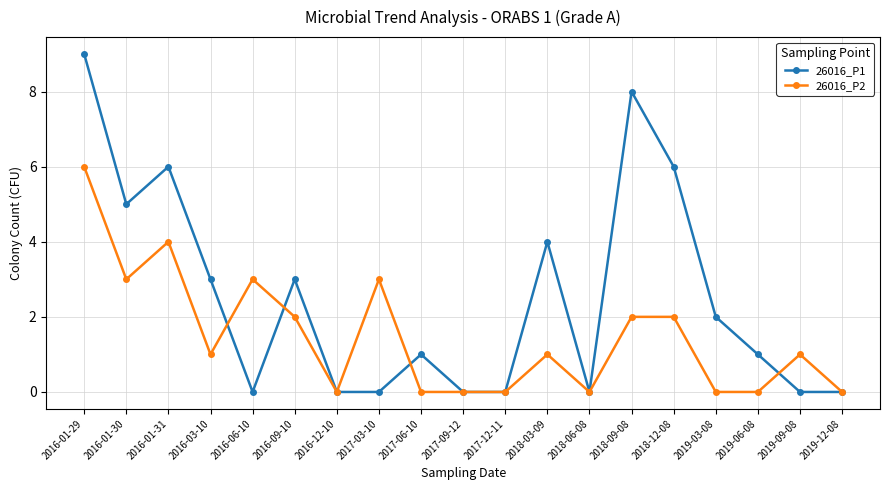

Which series has the widest spread of values?

26016_P1